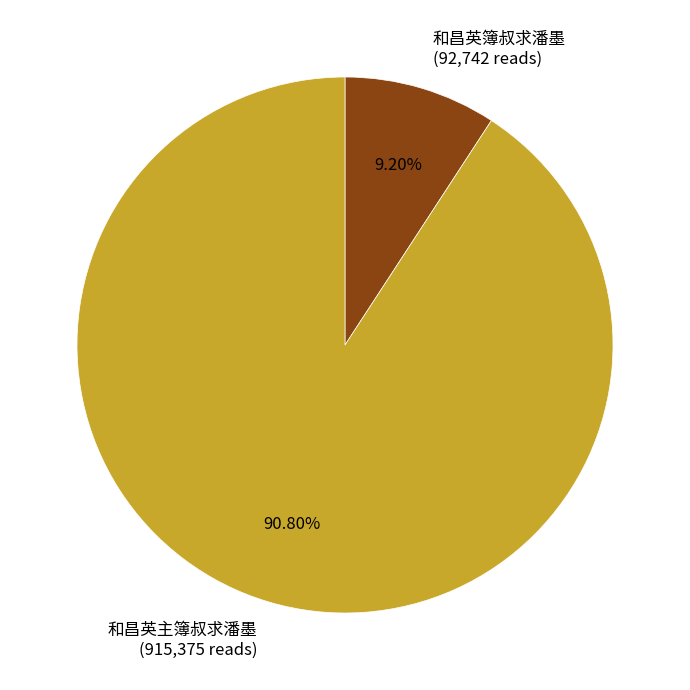

The 和昌英主簿叔求潘墨 slice represents 82% of the pie. True or false?

False